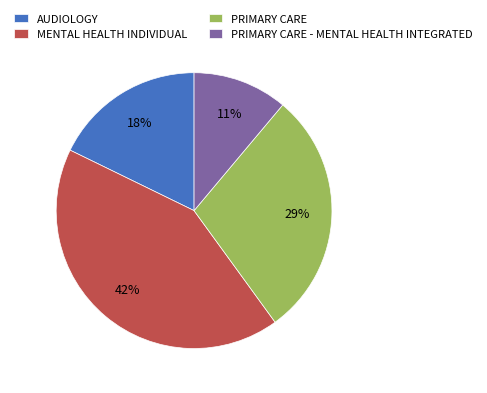

The PRIMARY CARE - MENTAL HEALTH INTEGRATED slice represents 1% of the pie. True or false?

False